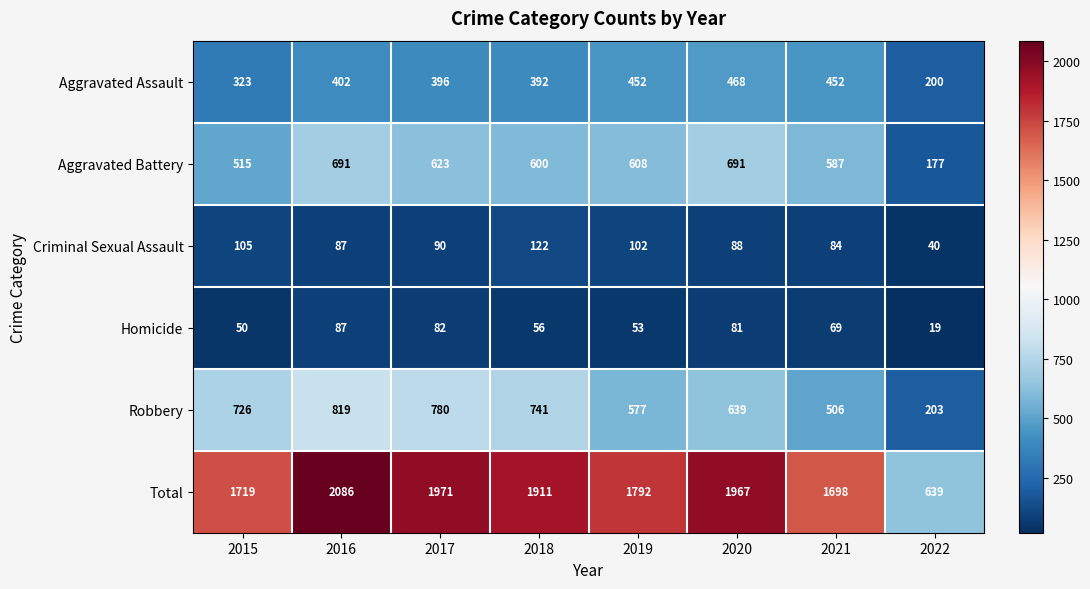

True or false: Robbery has a value of 506 at 2021.

True